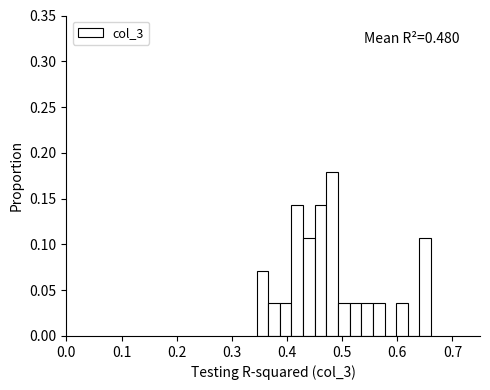

Read against the x-axis, roughly where is the centre of the tallest bar?

0.48